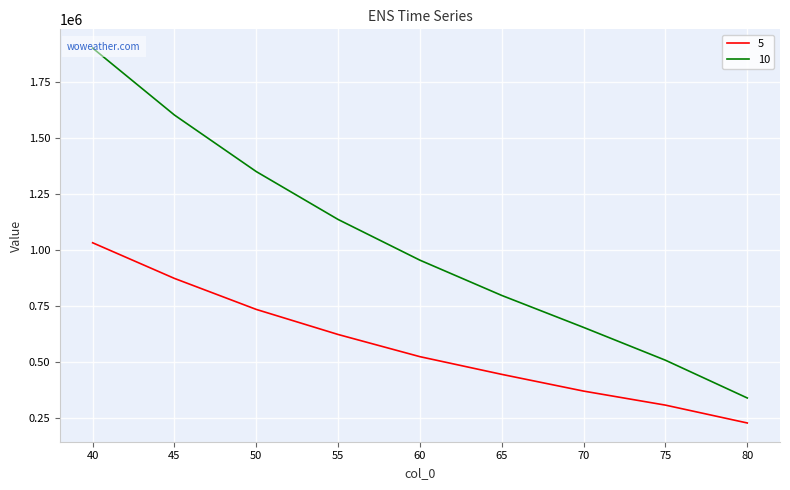

True or false: 10 and 5 cross at least once.

False